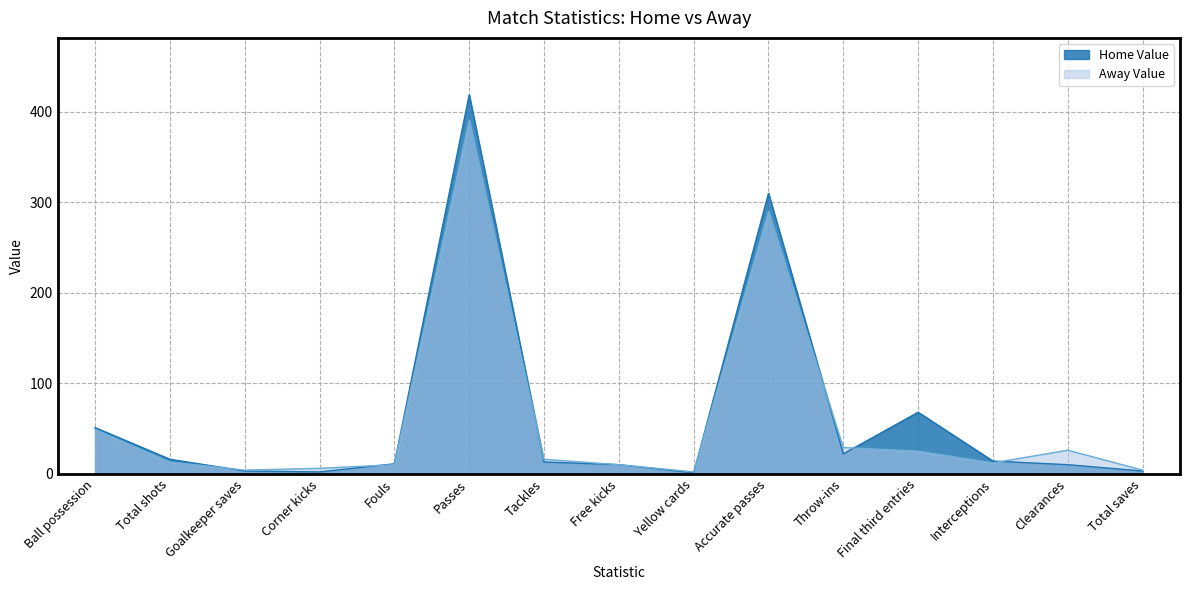

Reading left to right, what are all the values shown in this chart?

Home Value: Ball possession=51	Total shots=16	Goalkeeper saves=3	Corner kicks=2	Fouls=11	Passes=419	Tackles=13	Free kicks=10	Yellow cards=1	Accurate passes=310	Throw-ins=22	Final third entries=68	Interceptions=14	Clearances=10	Total saves=3
Away Value: Ball possession=49	Total shots=13	Goalkeeper saves=4	Corner kicks=6	Fouls=10	Passes=391	Tackles=16	Free kicks=10	Yellow cards=2	Accurate passes=290	Throw-ins=29	Final third entries=25	Interceptions=12	Clearances=26	Total saves=4